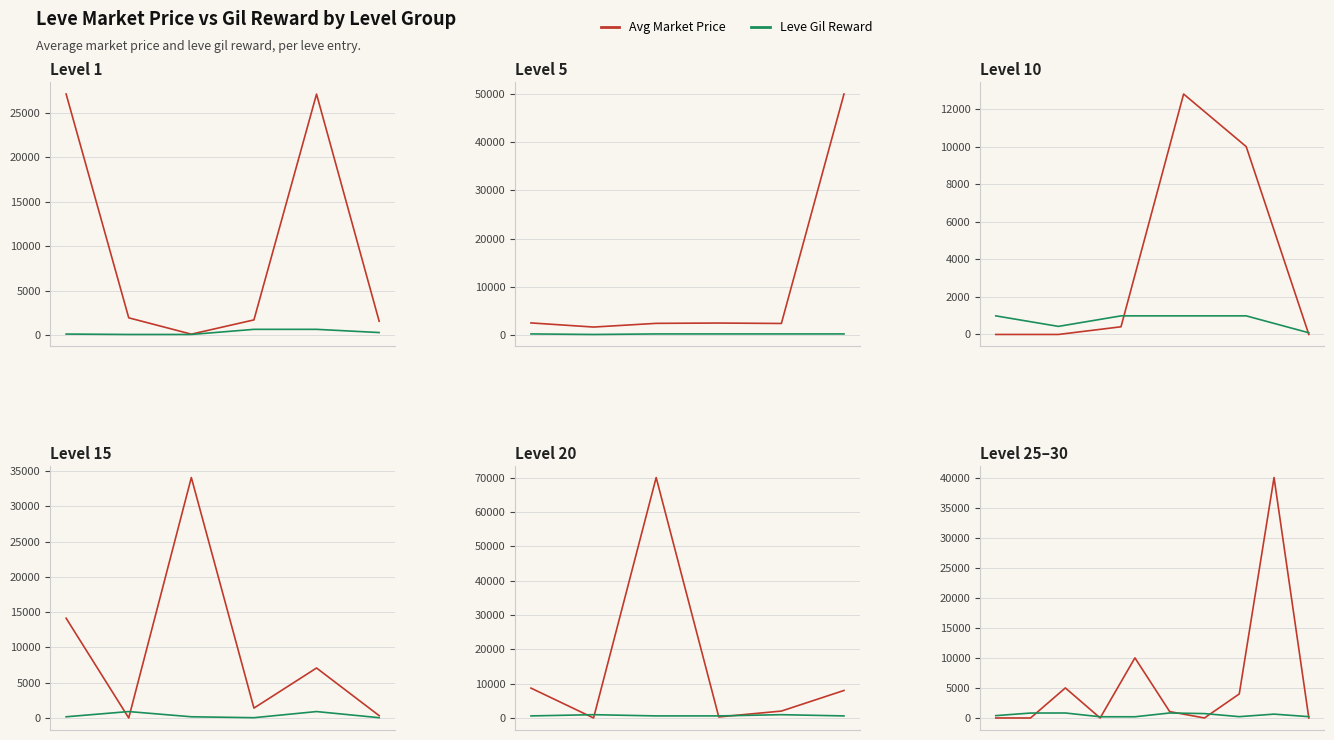

What is the sum of the Avg Market Price values at 7 and 2?

9000.0